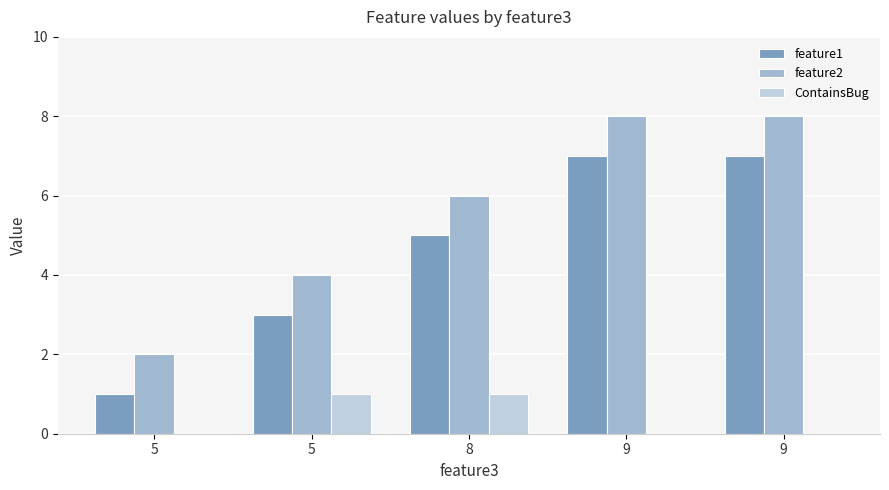

True or false: ContainsBug has a value of 0 at 9.

False